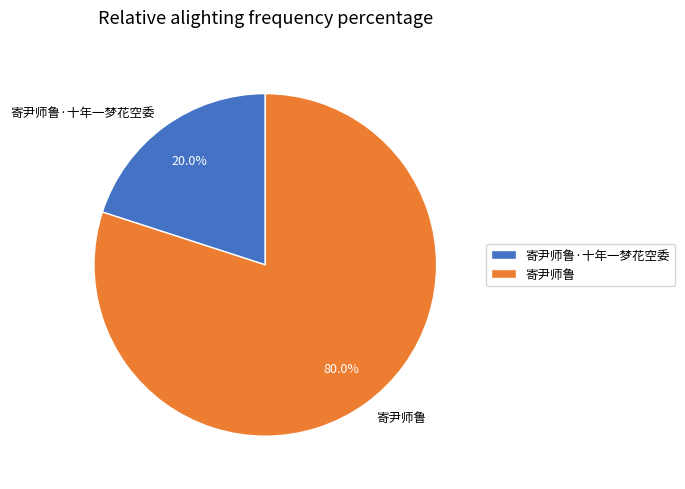

How many segments does this pie chart have?

2